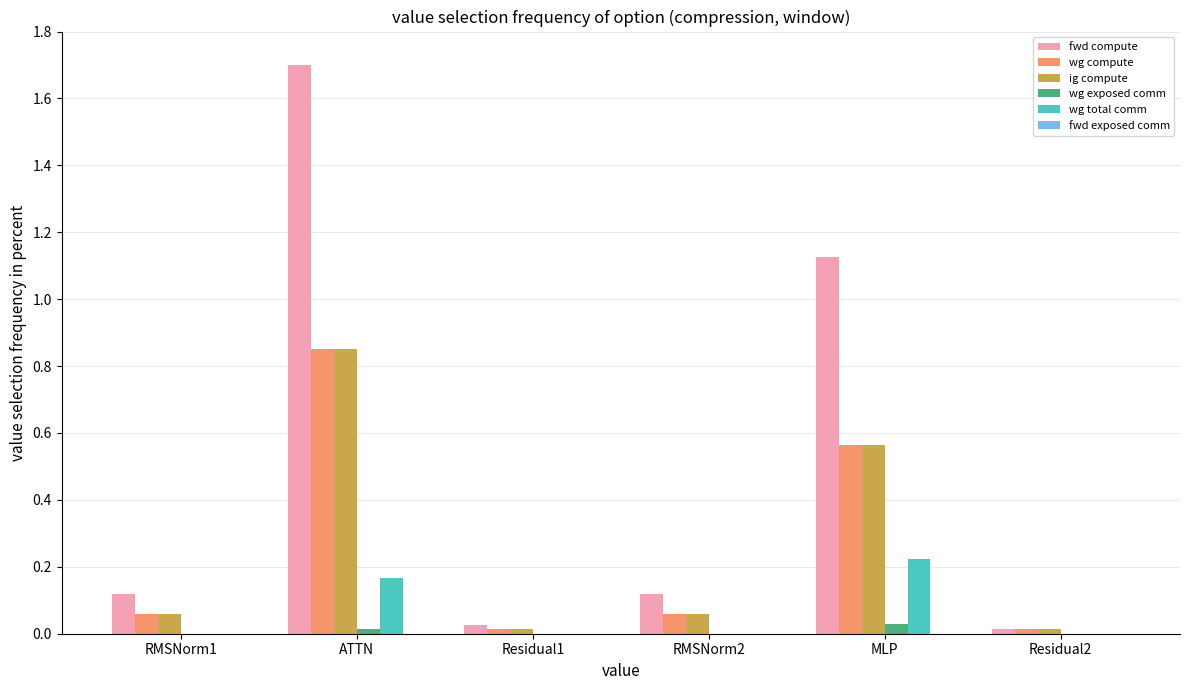

How many groups of bars are there?

6